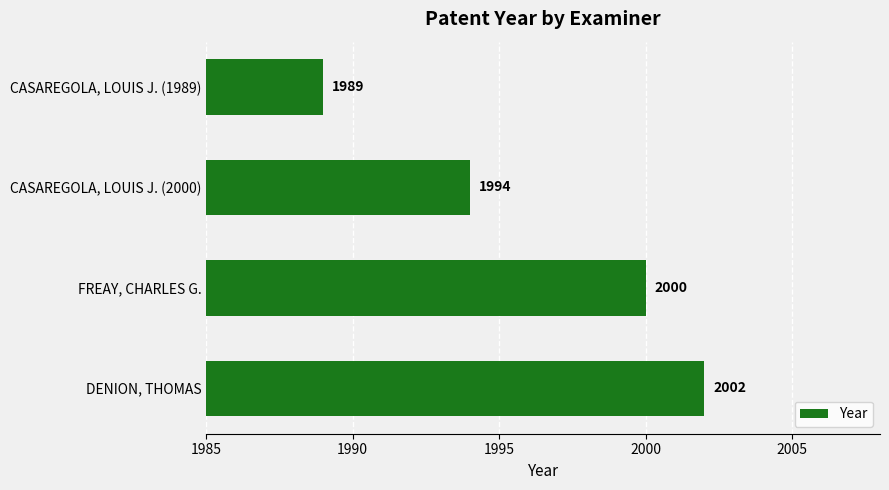

How many data points are less than 2000?

2